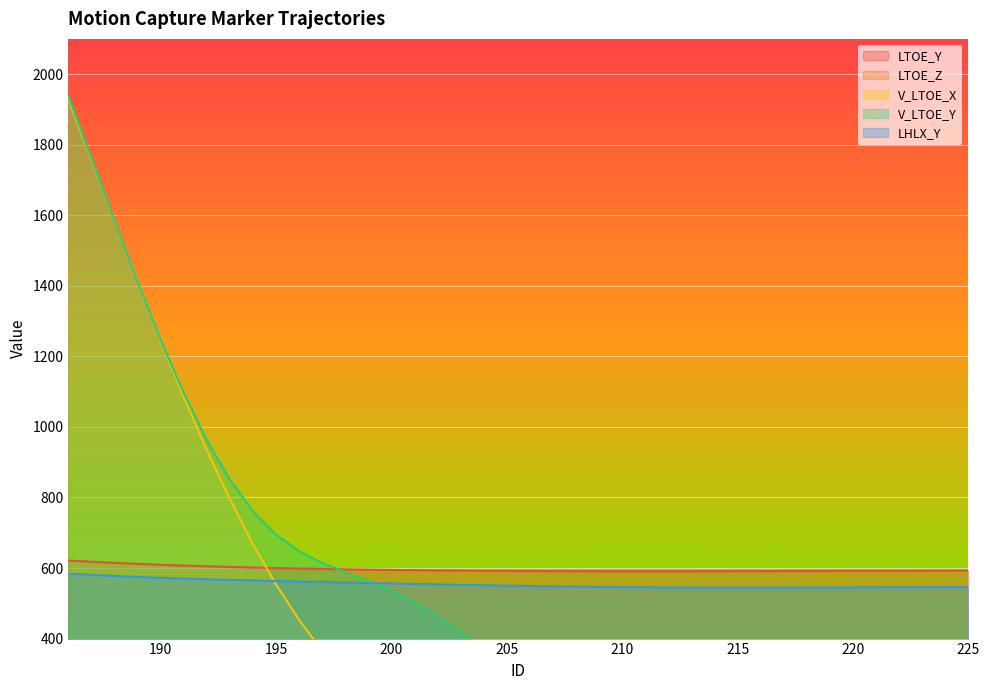

The LHLX_Y series shows 563.3 at 195. True or false?

True